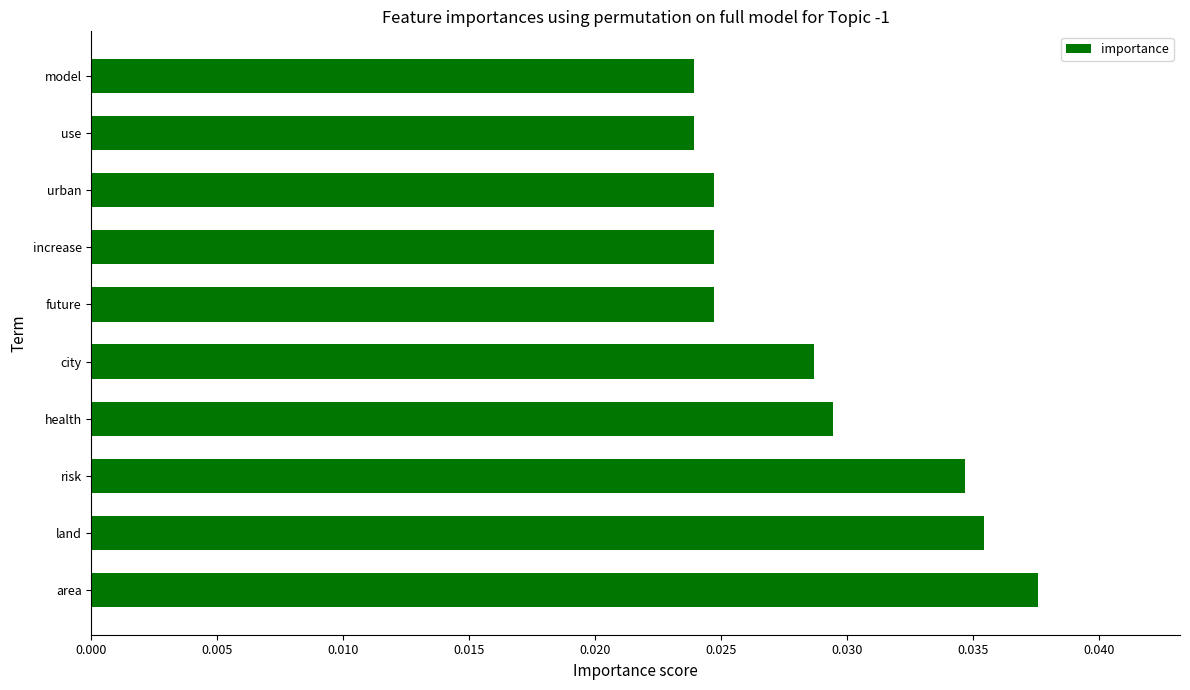

Which label corresponds to the largest value in the chart?

area